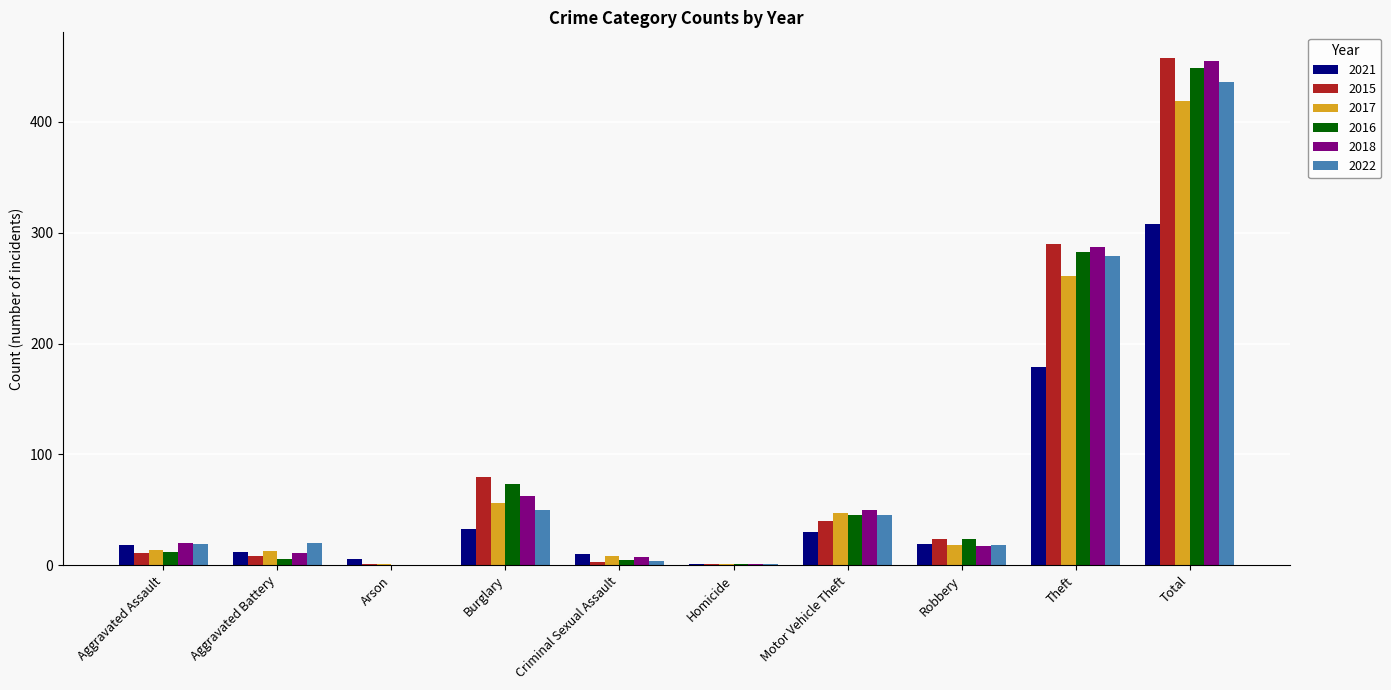

True or false: 2018 has a value of 11 at Aggravated Battery.

True